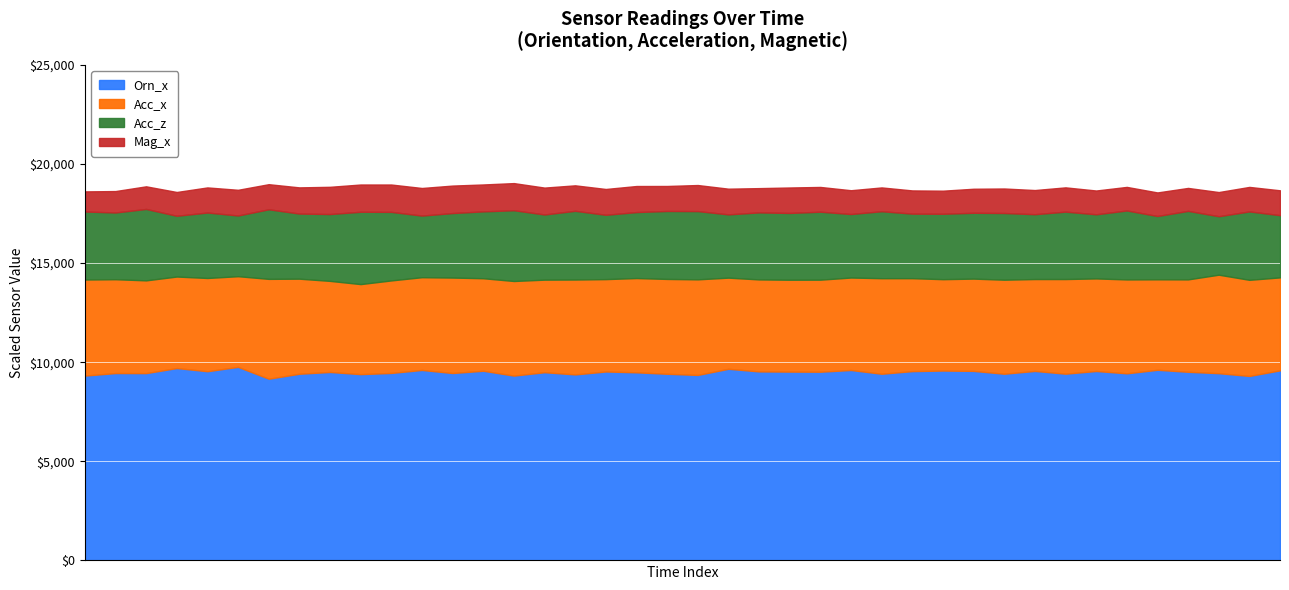

At which category is the sum across all series the highest?

14